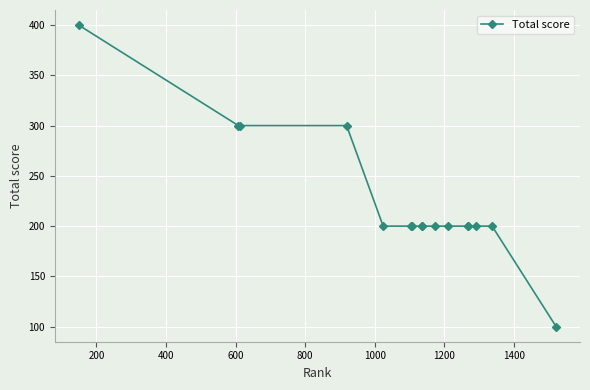

What is the maximum value shown in the chart?

400